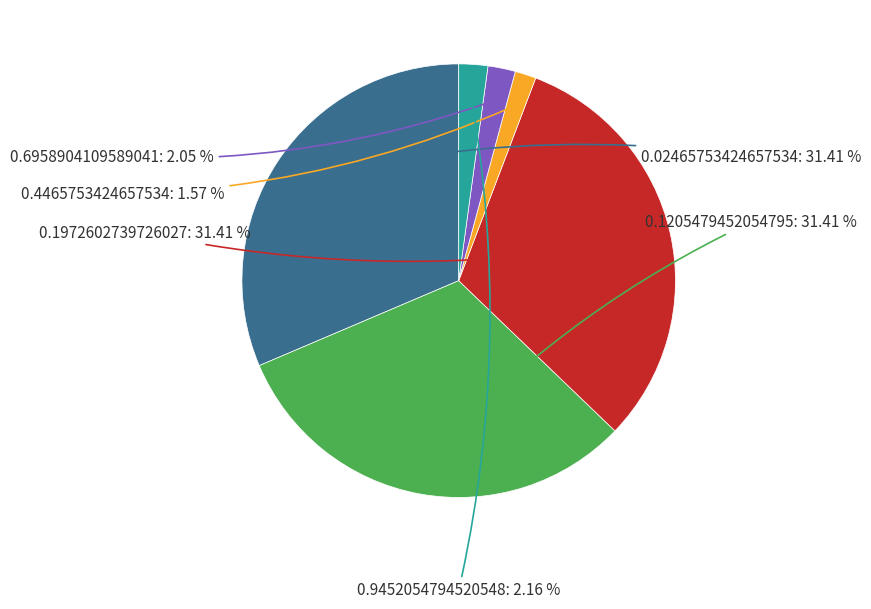

Does any single category account for the majority?

No